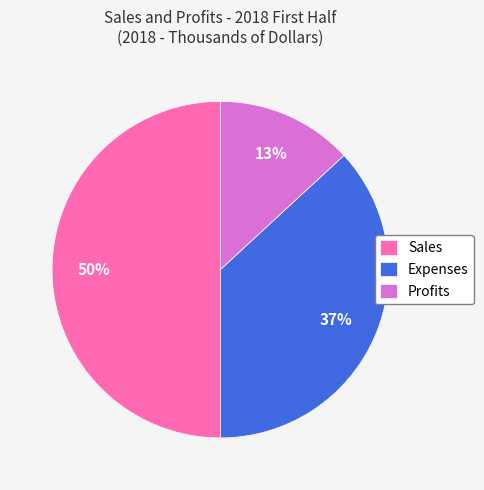

How many segments does this pie chart have?

3